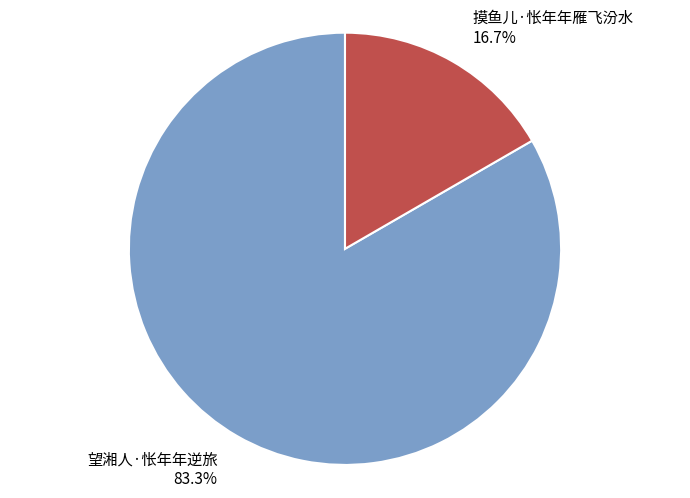

What percentage is NOT represented by 望湘人·怅年年逆旅?

16.7%